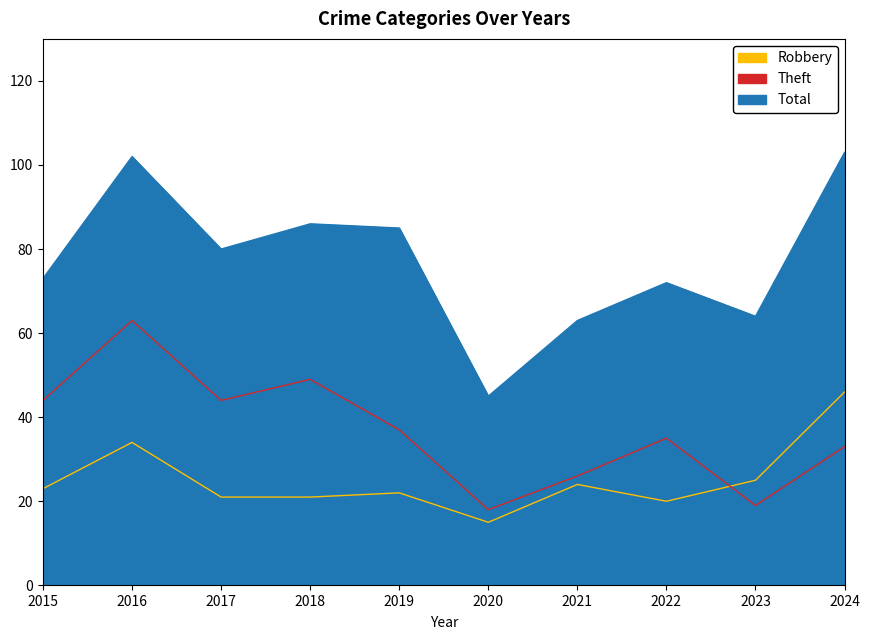

What is the maximum value for Theft?

63